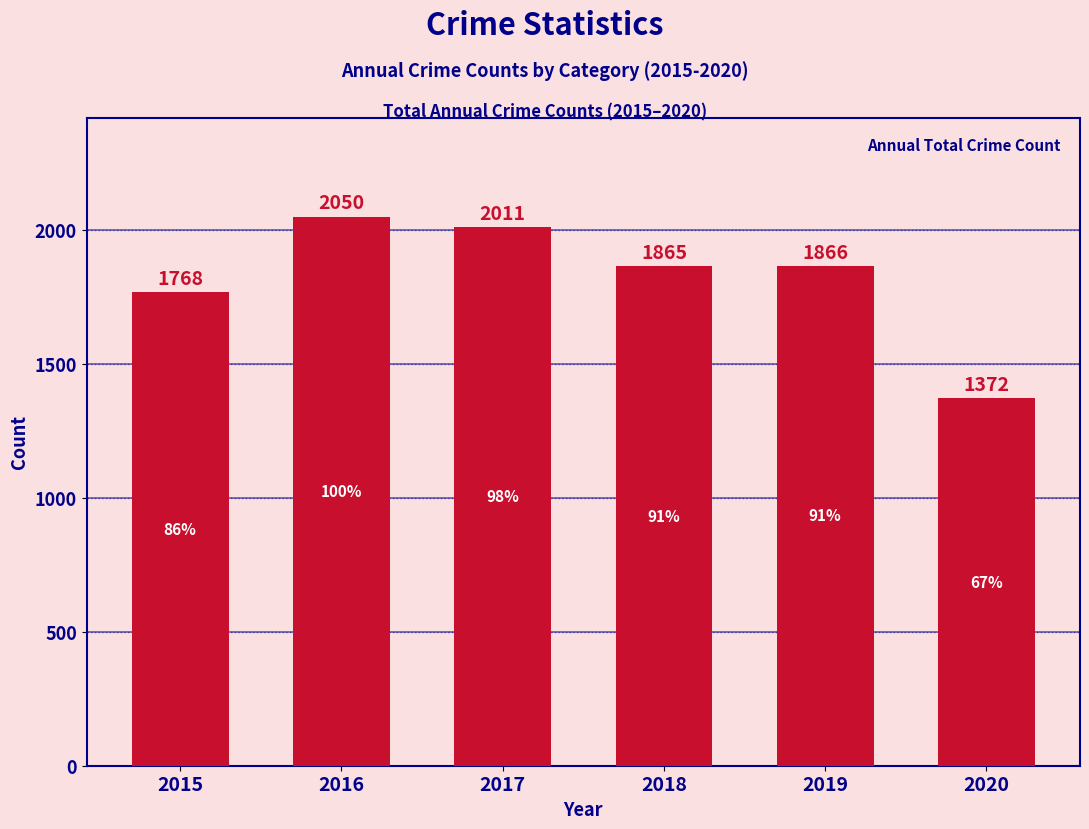

Is it true that the value at 2017 is 2011?

True